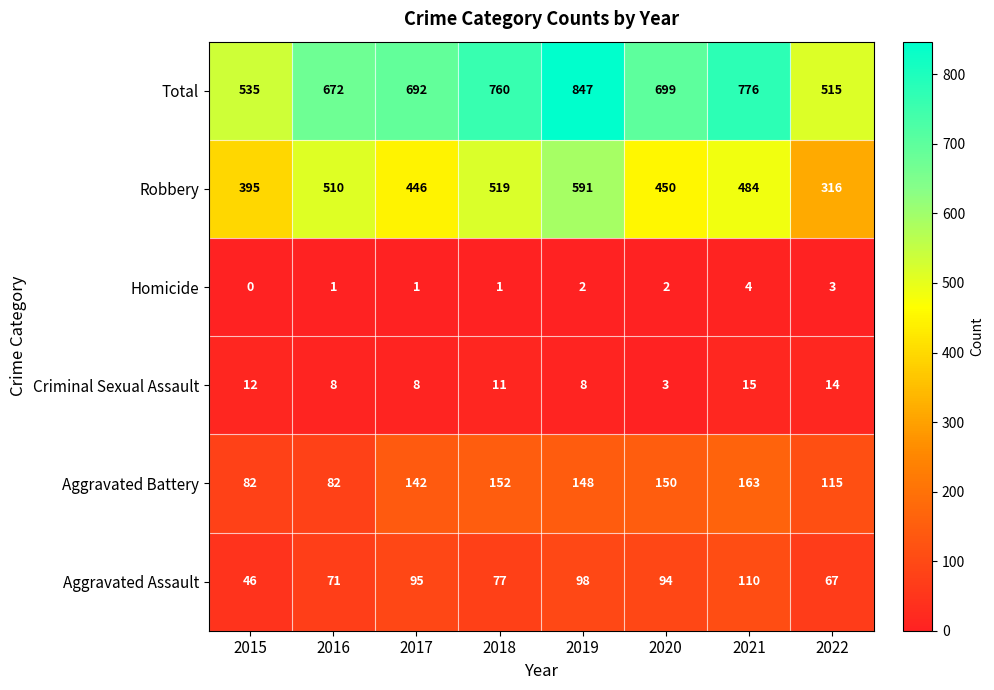

The Aggravated Battery series shows 221 at 2018. True or false?

False